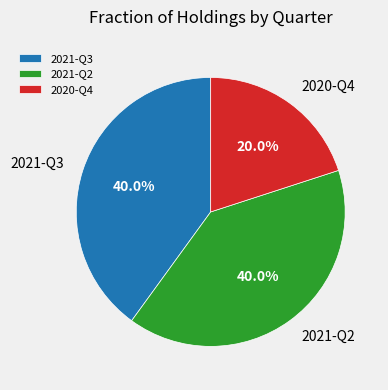

Is it true that 2021-Q2 is 54% of the pie?

False